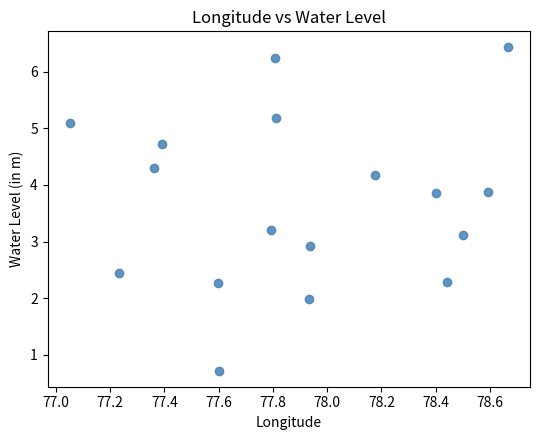

What is the range of Y values (max minus min)?

5.7